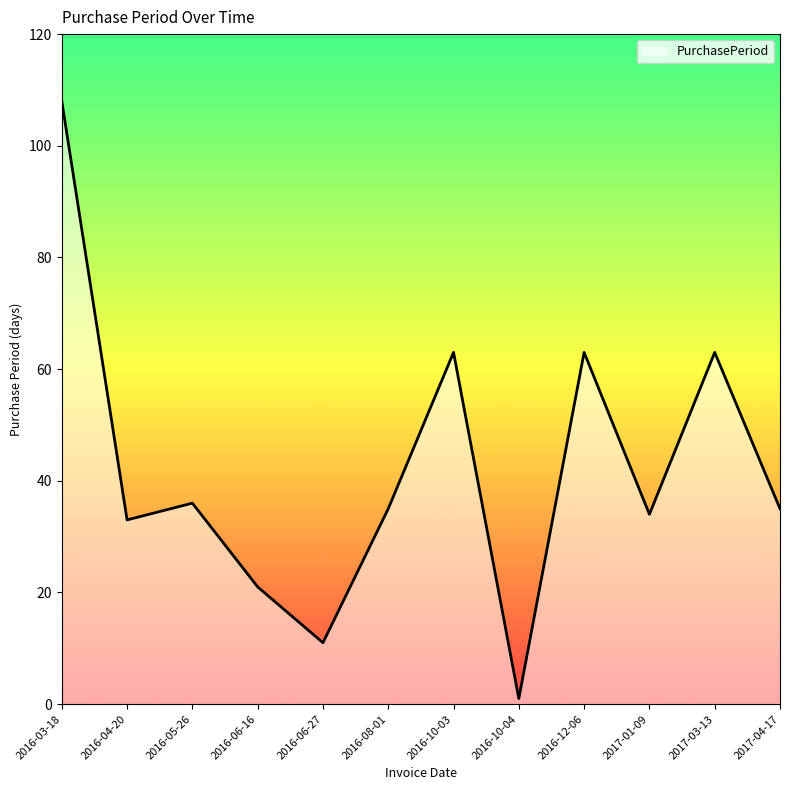

What is the smallest value displayed?

1